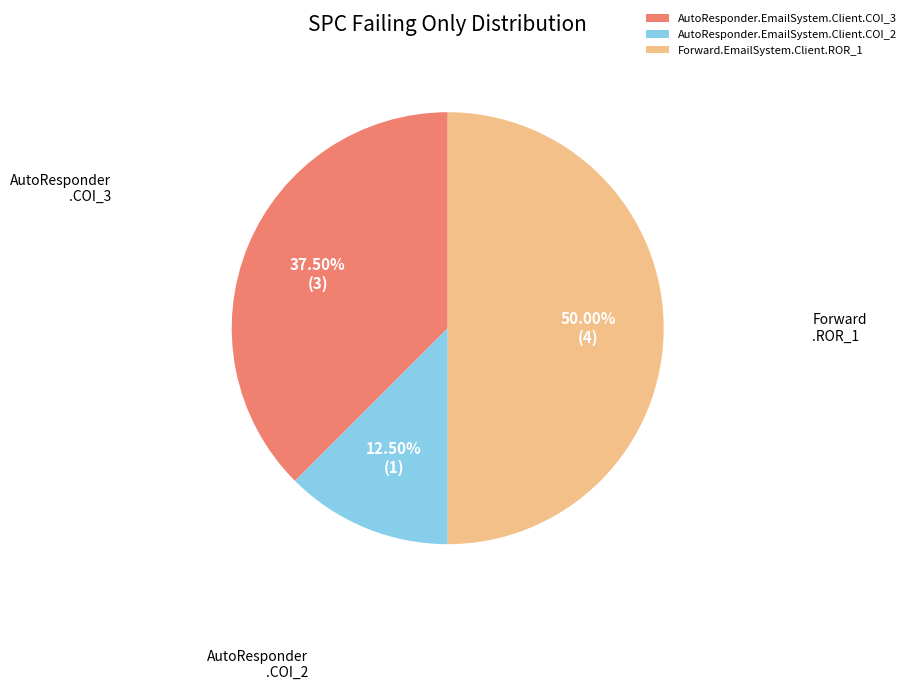

Which category has the smallest portion of the pie?

AutoResponder.EmailSystem.Client.COI_2